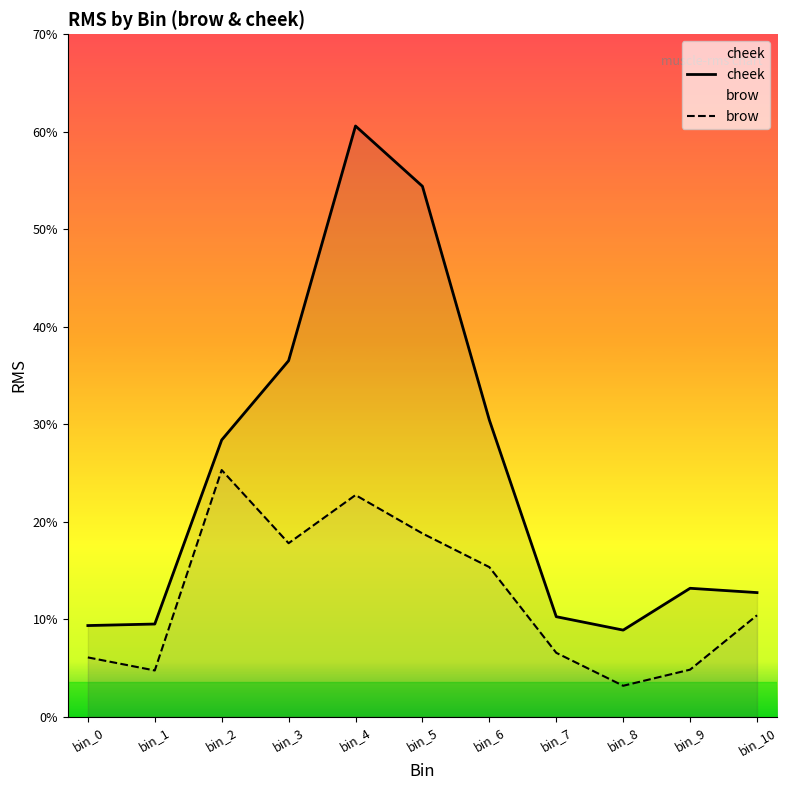

Which category has the highest value across all series?

bin_4